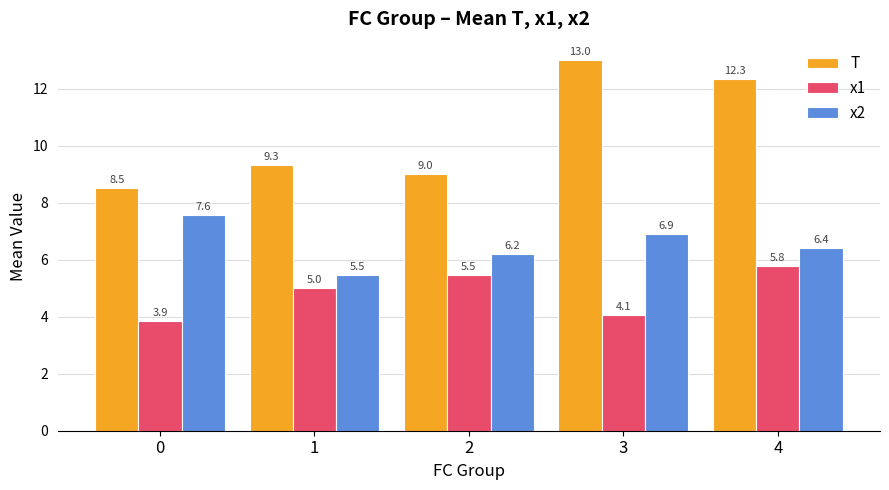

How many values in the x2 series exceed 6?

4